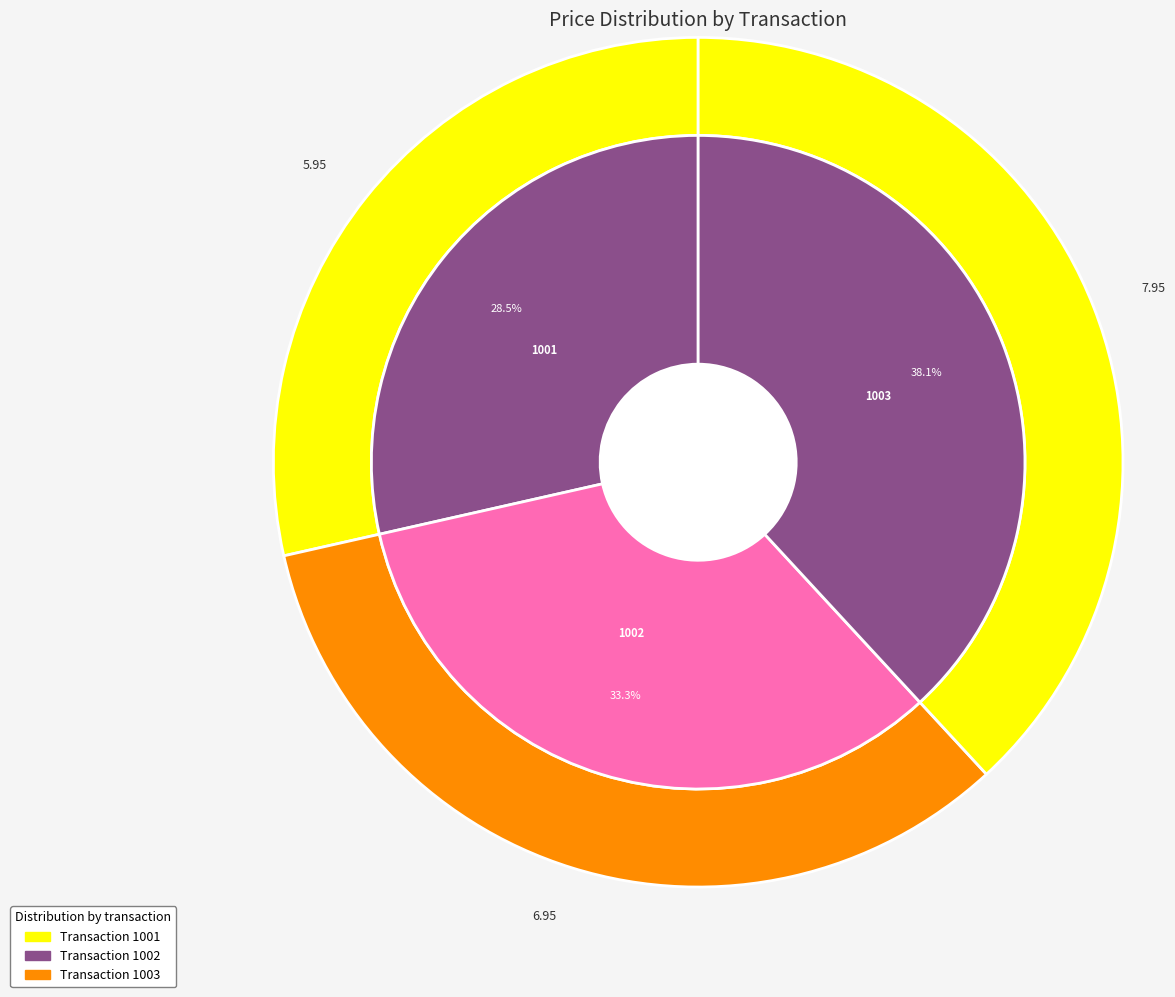

What is the change in value from 1001 to 1003?

+2.0